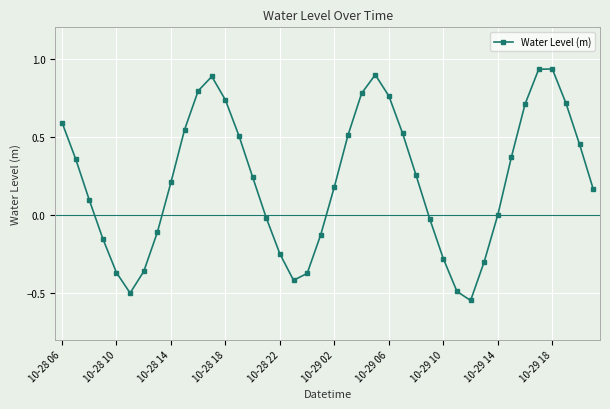

True or false: there are more than 0 points higher than both neighbors.

True